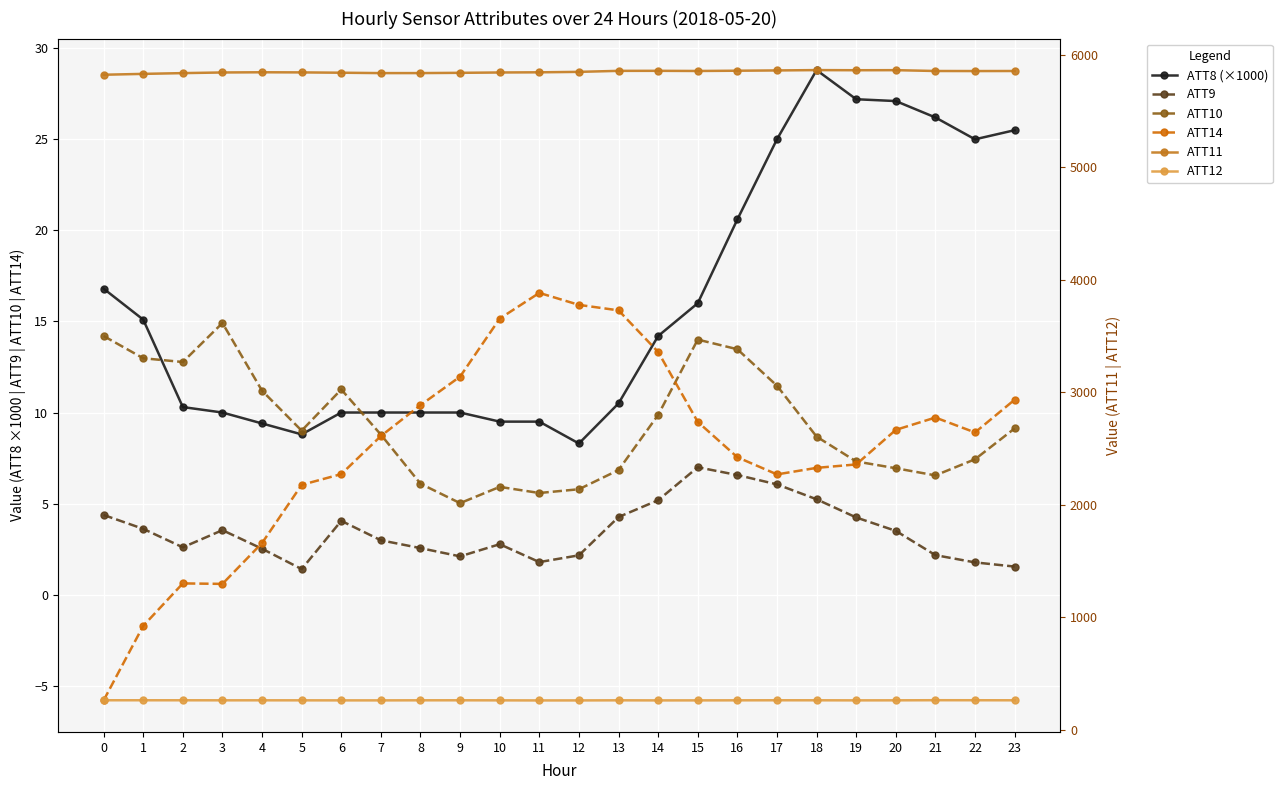

Reading left to right, extract all data points from this chart.

ATT8 (×1000): 16.8	15.1	10.3	10.0	9.4	8.8	10.0	10.0	10.0	10.0	9.5	9.5	8.3	10.5	14.2	16.0	20.6	25.0	28.8	27.2	27.1	26.2	25.0	25.5
ATT9: 4.4	3.6	2.6	3.5	2.5	1.4	4.1	3.0	2.6	2.1	2.8	1.8	2.2	4.3	5.2	7.0	6.6	6.1	5.2	4.2	3.5	2.2	1.8	1.5
ATT10: 14.2	13.0	12.8	14.9	11.2	9.0	11.3	8.8	6.1	5.0	5.9	5.6	5.8	6.8	9.9	14.0	13.5	11.5	8.7	7.3	6.9	6.5	7.4	9.1
ATT14: -5.8	-1.7	0.6	0.6	2.8	6.0	6.6	8.7	10.4	12.0	15.2	16.6	15.9	15.6	13.3	9.5	7.5	6.6	7.0	7.1	9.0	9.7	8.9	10.7
ATT11: 5821.6	5829.3	5836.1	5841.8	5843.6	5842.5	5839.6	5836.2	5836.3	5838.7	5841.7	5843.3	5847.2	5856.2	5856.5	5855.1	5857.4	5859.9	5863.0	5861.7	5862.3	5854.9	5854.4	5854.9
ATT12: 263.0	263.0	262.9	262.5	262.6	262.4	262.0	262.0	262.6	262.7	262.2	261.5	261.7	262.5	261.8	262.0	262.5	262.9	262.7	262.1	262.4	263.5	263.2	262.7